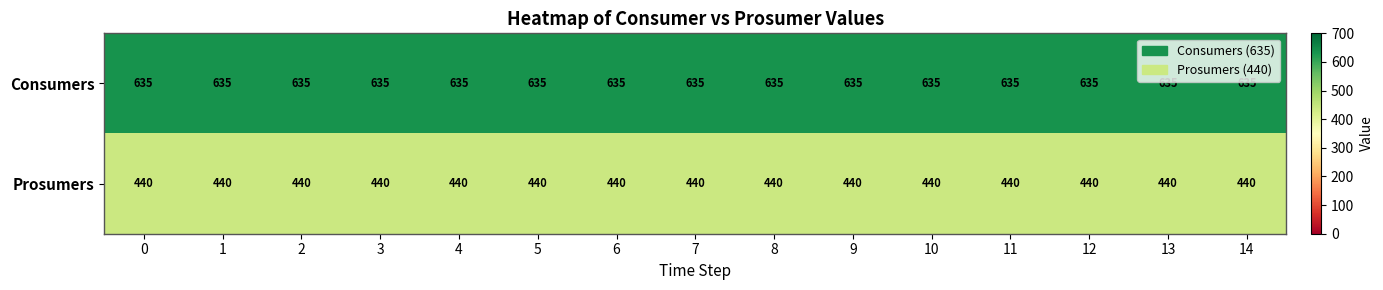

What is the lowest value of the Consumers series?

635